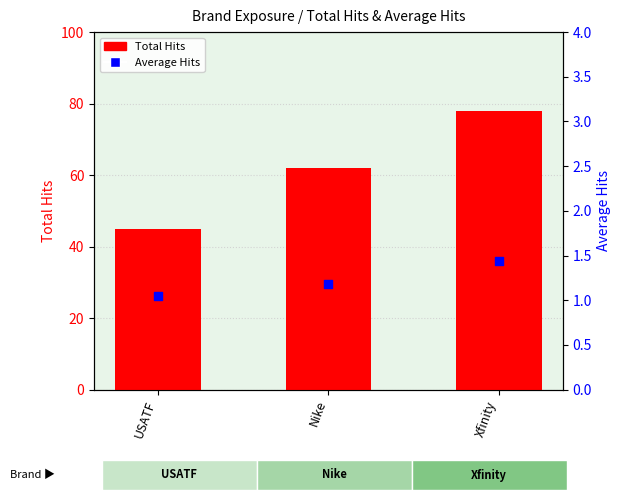

What are all the series names shown in the legend?

Total Hits, Average Hits